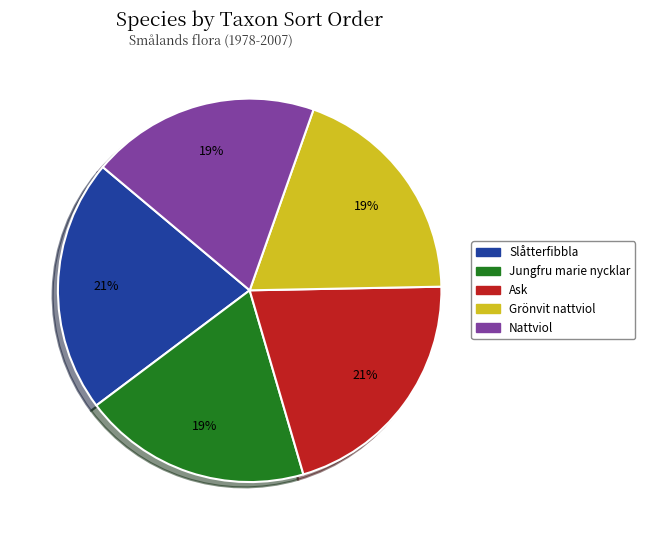

To the nearest percent, what is the difference between the largest and smallest slice percentages?

2%